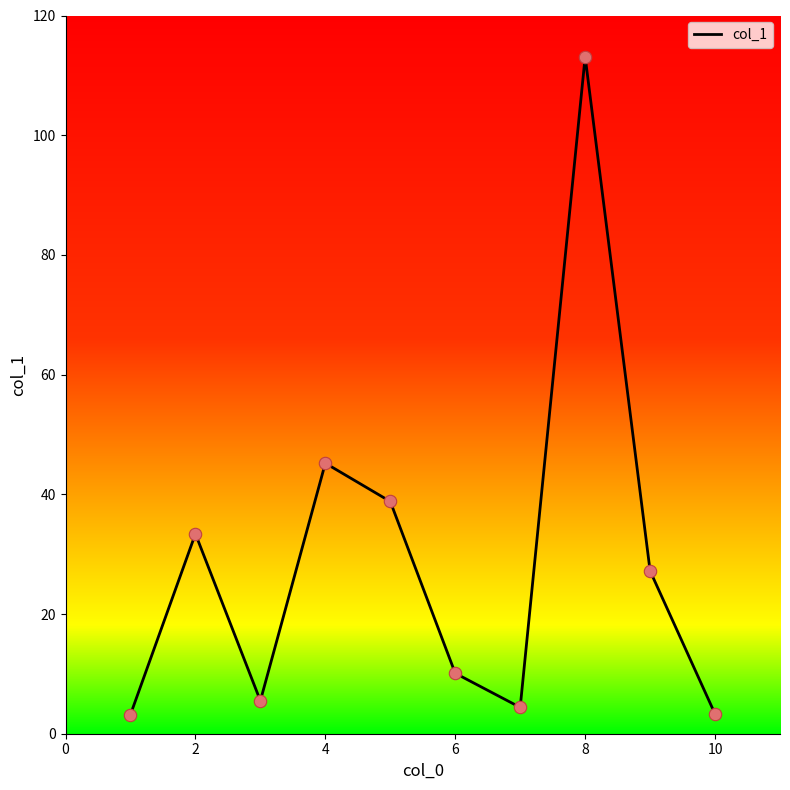

What is the maximum value shown in the chart?

113.1